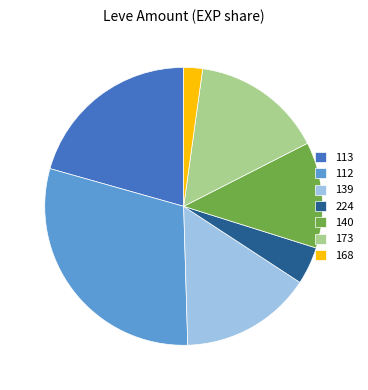

True or false: 224 accounts for 4% of the total.

True